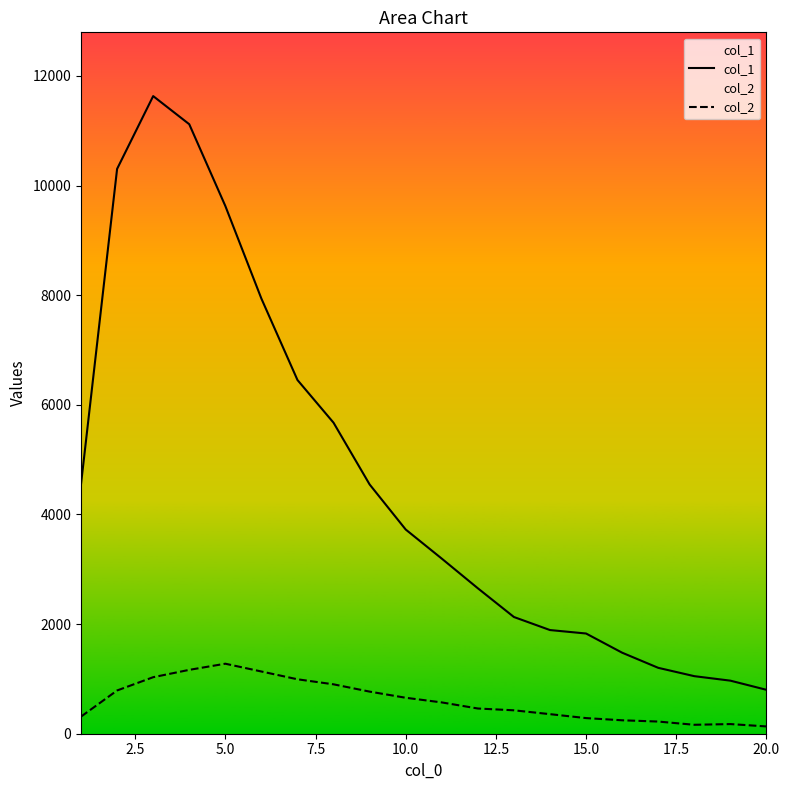

Rank the series by their maximum value, from lowest to highest.

col_2, col_1